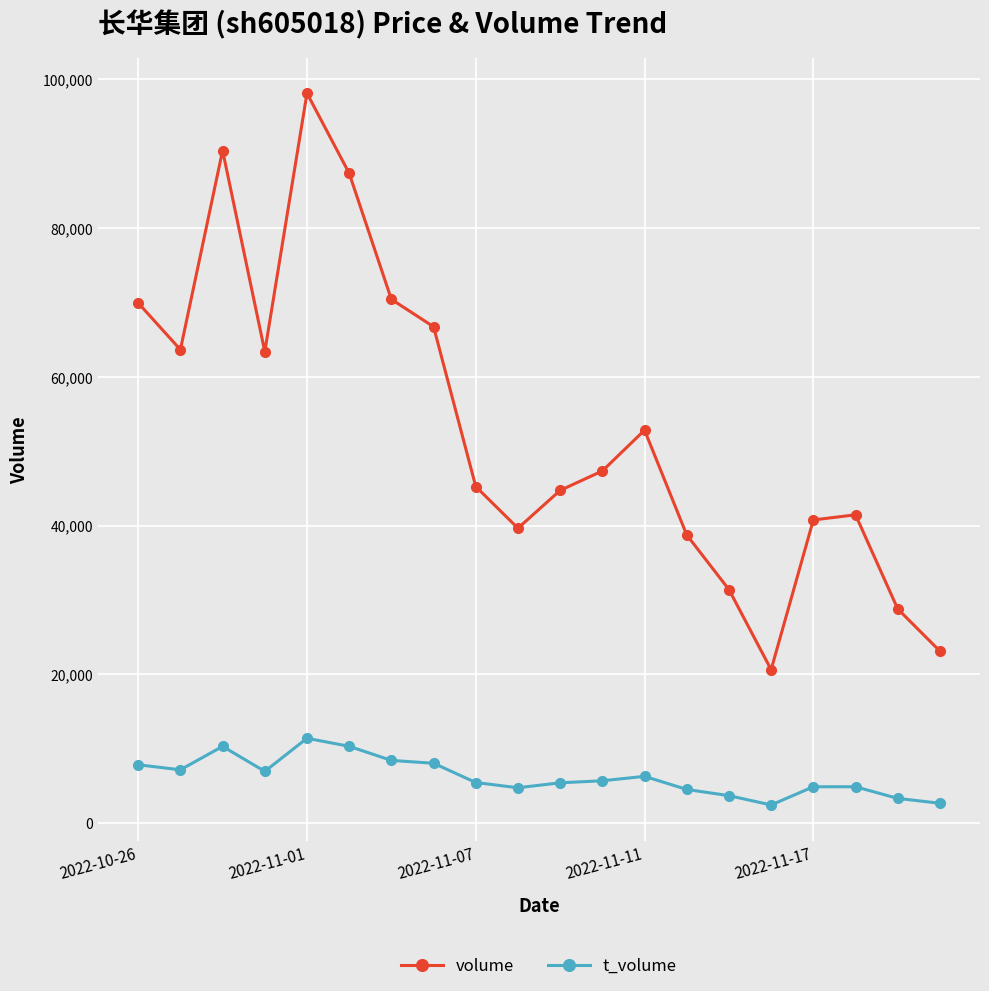

What is the highest value of the t_volume series?

11399